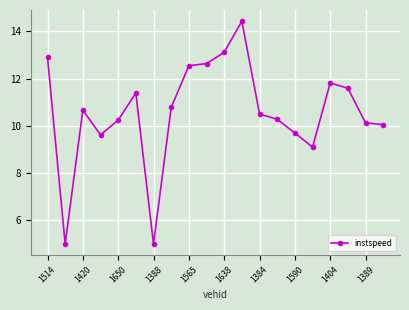

What is the value of the 13th point from the left?

10.5